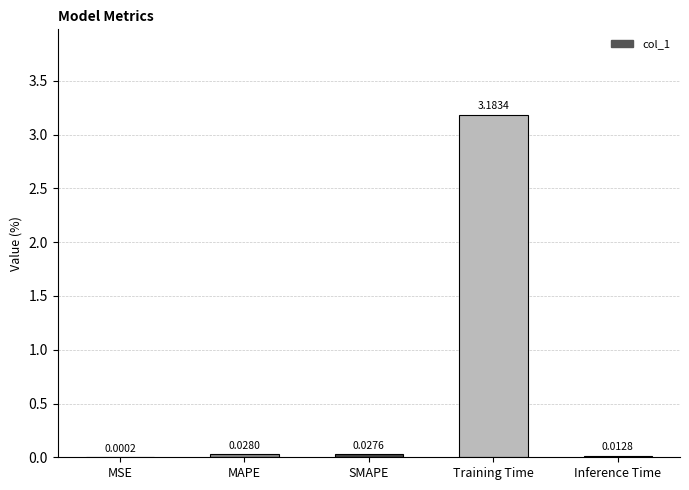

Which label corresponds to the largest value in the chart?

Training Time